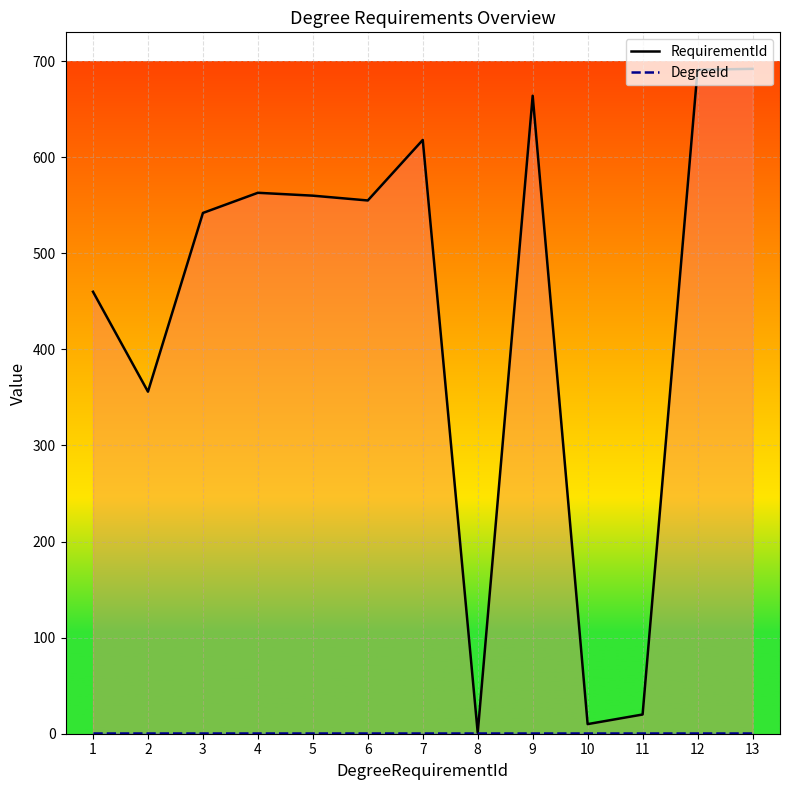

What is the sum of the DegreeId values at 4 and 7?

2